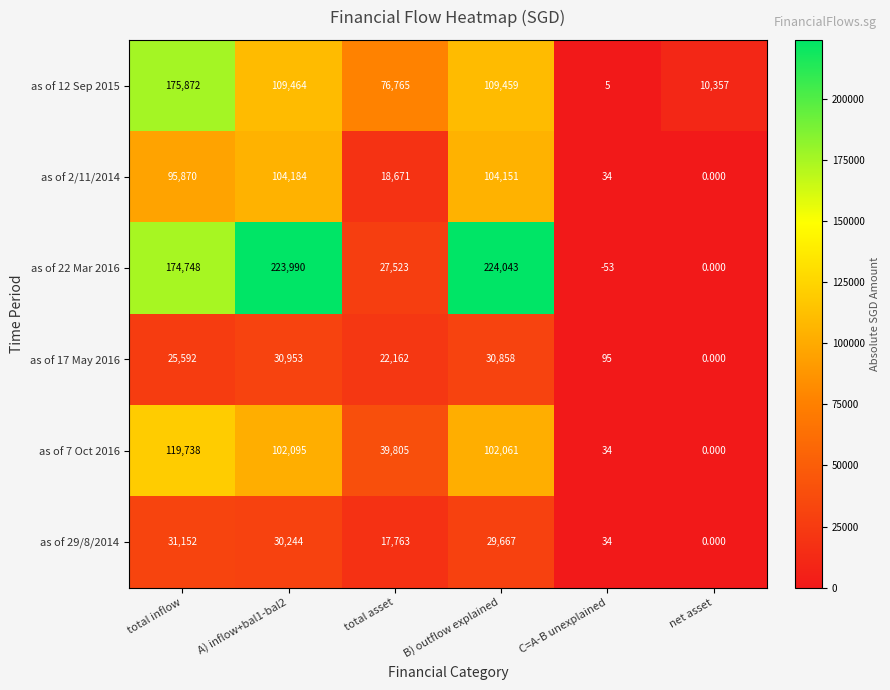

At which category is the sum across all series the highest?

total inflow